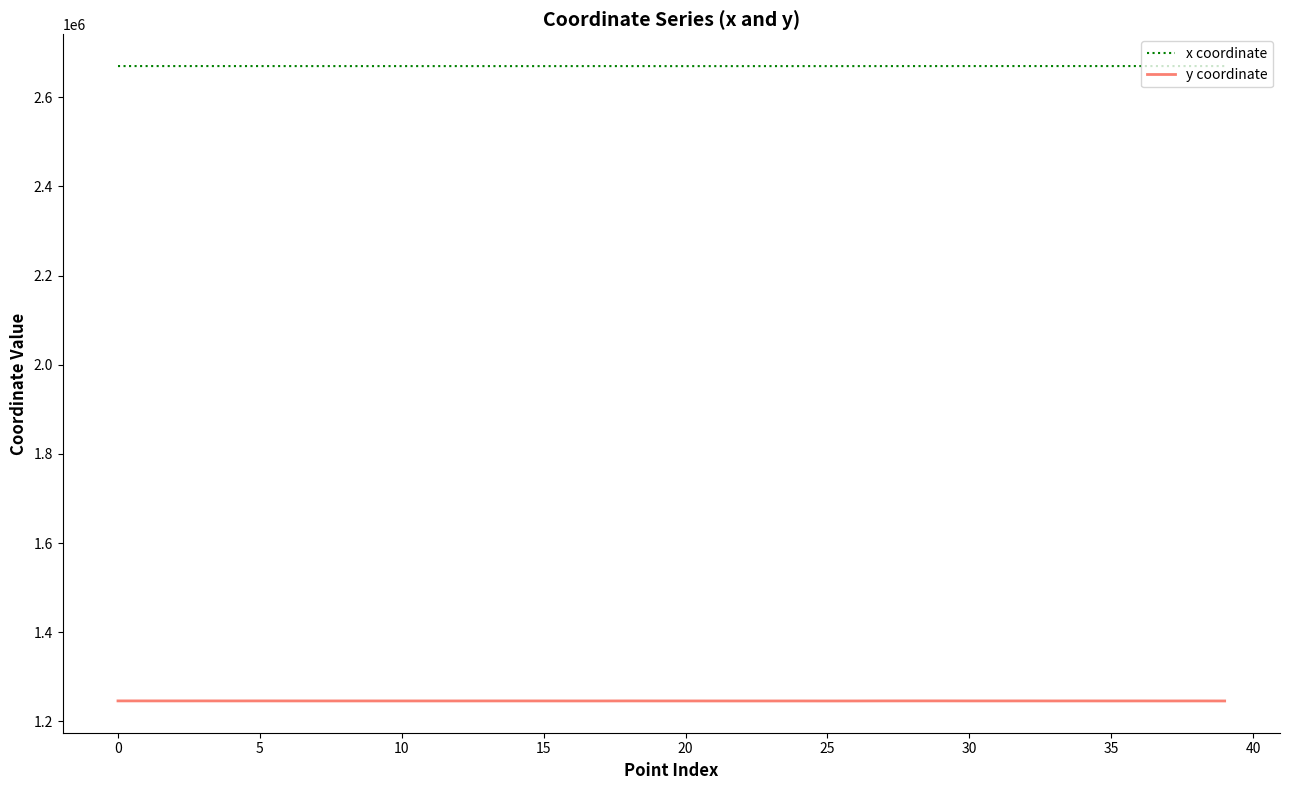

What is the lowest value of the y coordinate series?

1245686.5